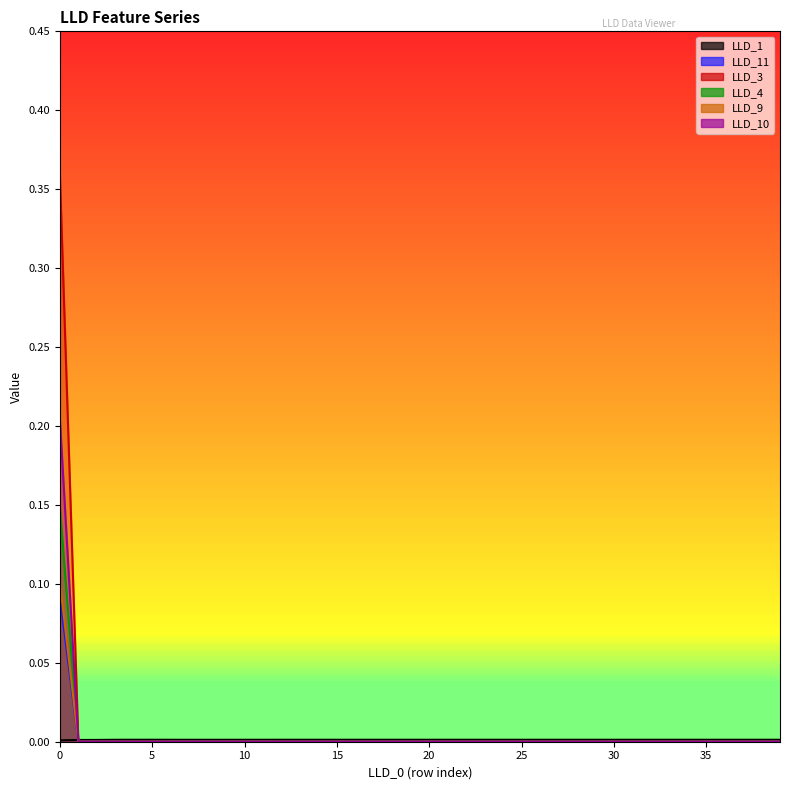

At how many categories does at least one series exceed 0?

40